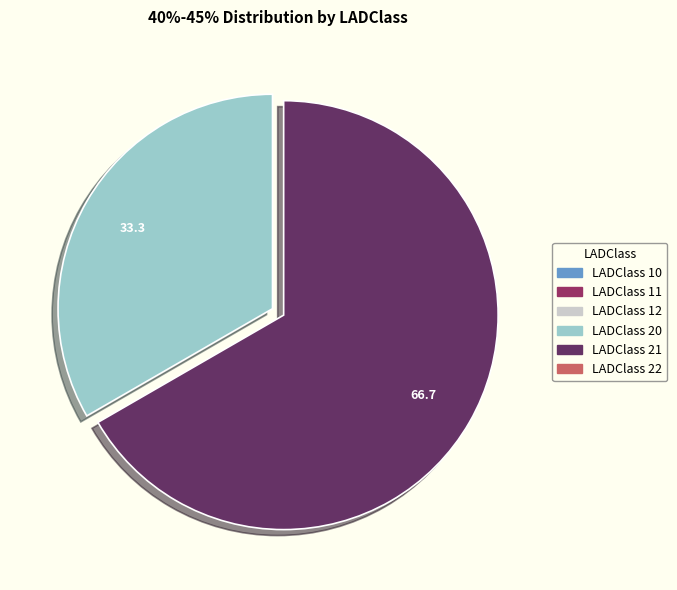

Is there any slice that represents more than half of the pie?

Yes